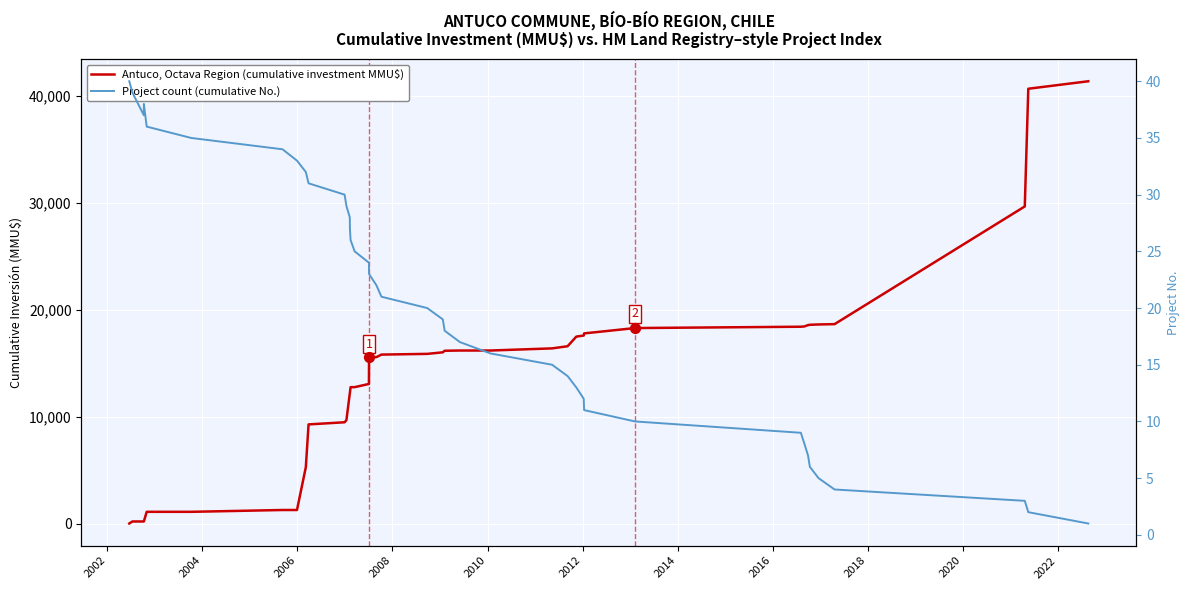

Which series contains the lowest Y value?

Project count (cumulative No.)